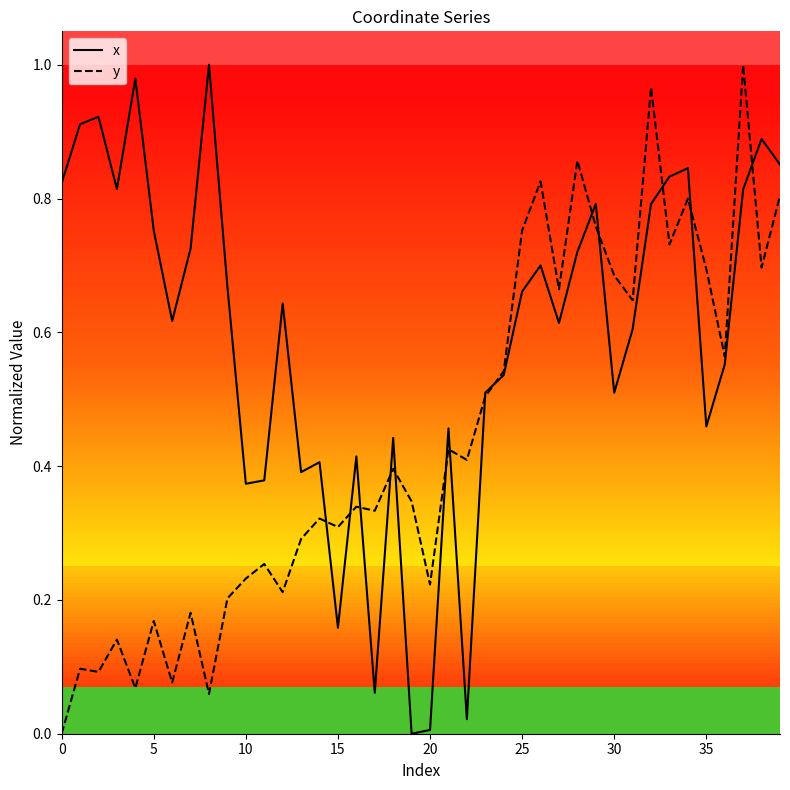

Which series has the largest total across all categories?

x